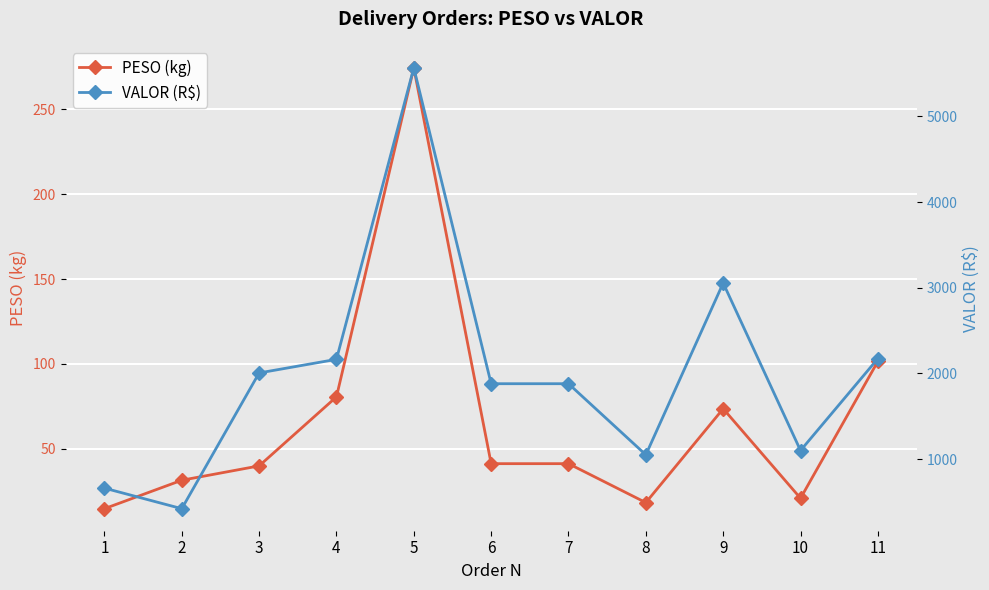

What is the smallest value displayed?

14.7